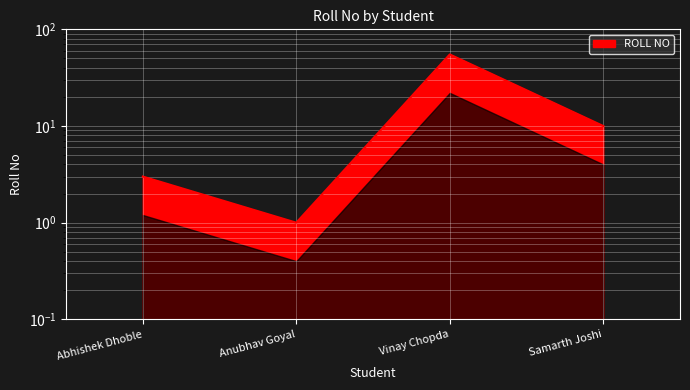

At which category does the data reach its first local valley?

Anubhav Goyal